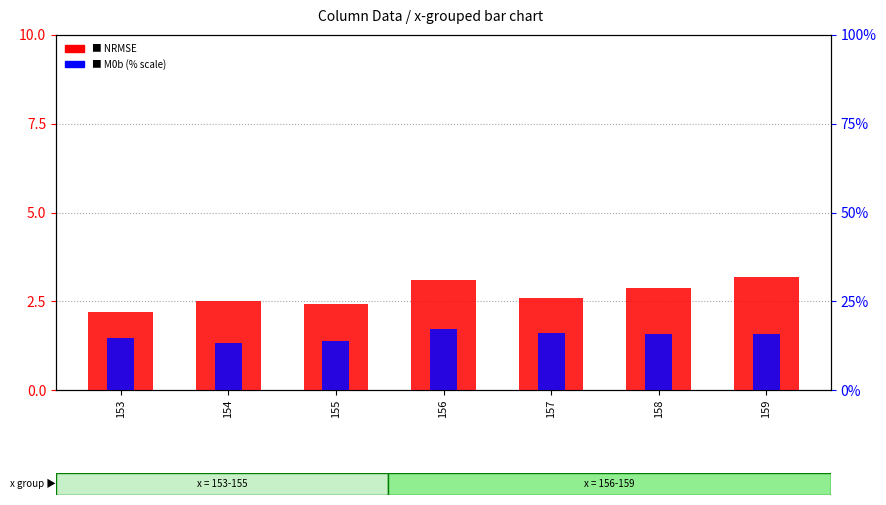

What is the sum of all M0b (% scale) values?

106.3